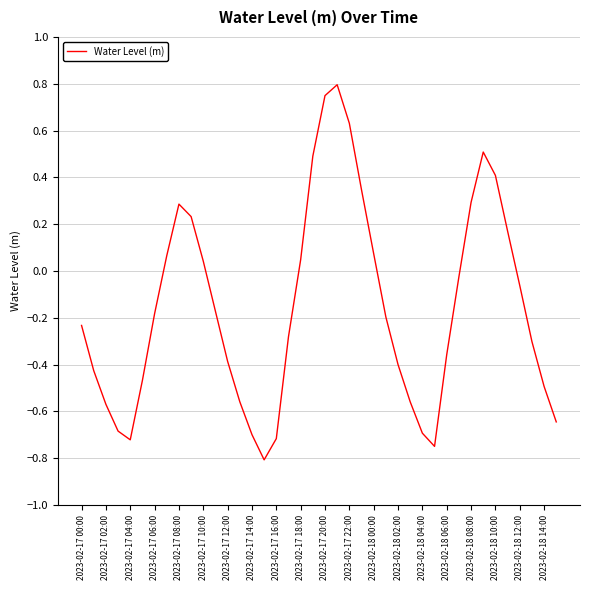

What is the minimum value shown in the chart?

-0.8